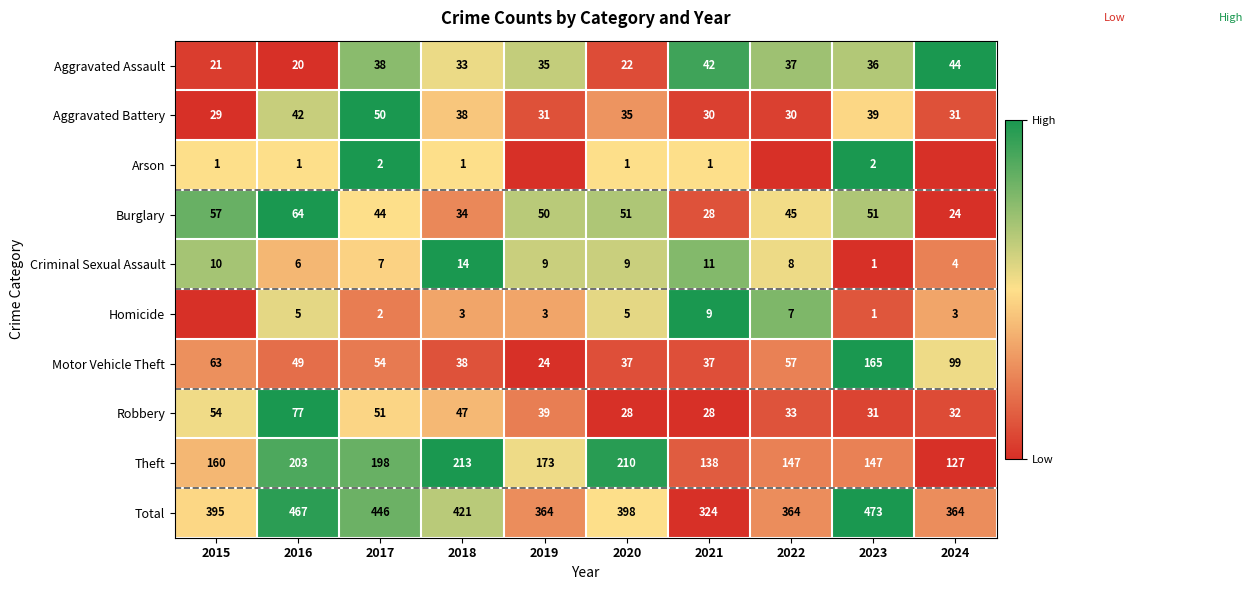

What is the difference between the maximum and minimum values in the Aggravated Assault series?

24